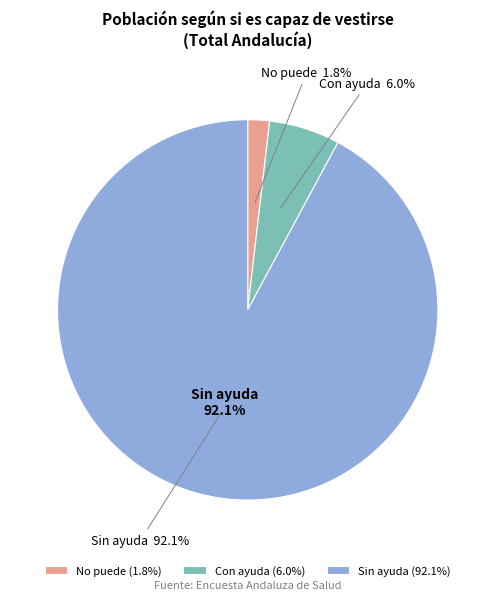

Which category has the biggest portion of the pie?

Sin ayuda